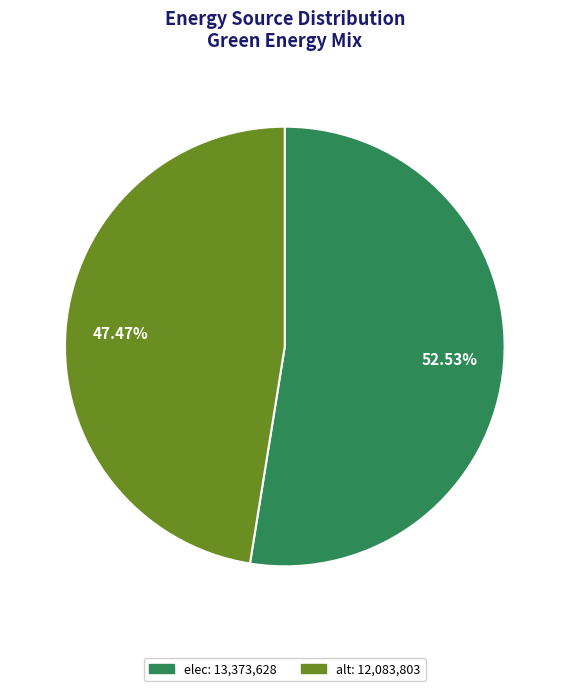

Count the number of slices in the pie.

2